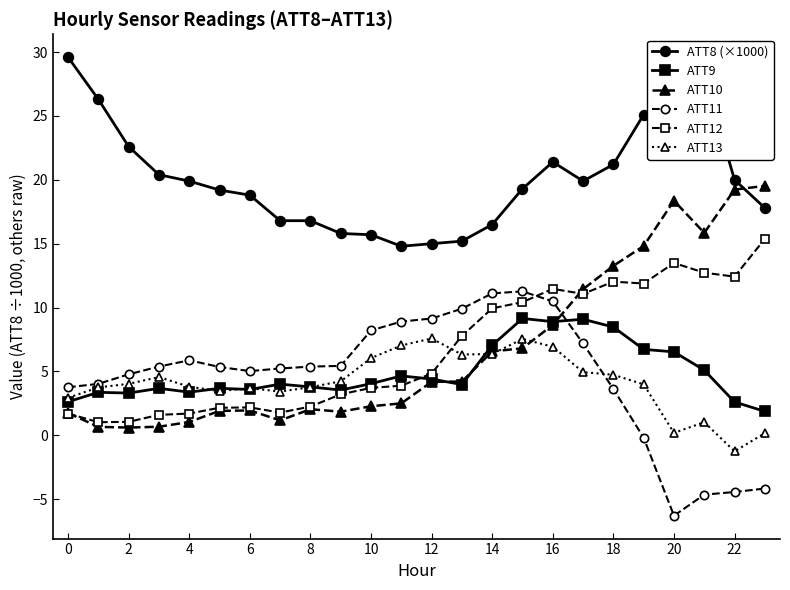

Which series has the largest total across all categories?

ATT8 (×1000)